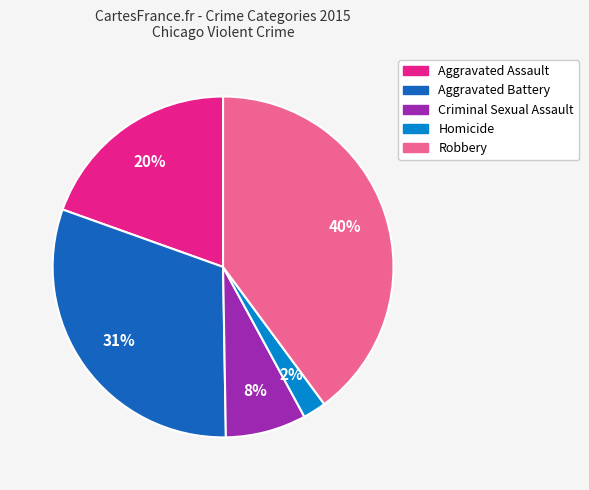

Is the sum of Robbery and Aggravated Assault greater than half?

Yes